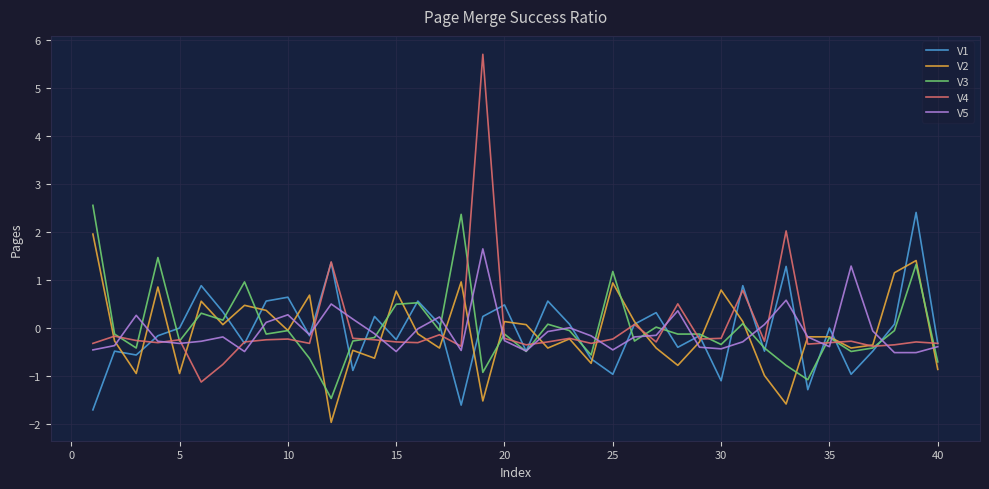

Which series has the largest range (max minus min)?

V4